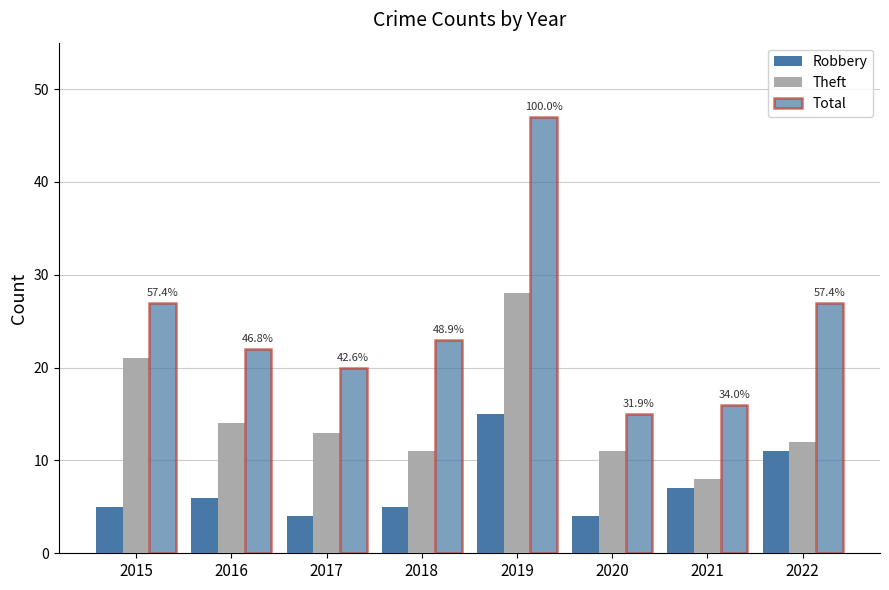

At which category is the sum across all series the highest?

2019